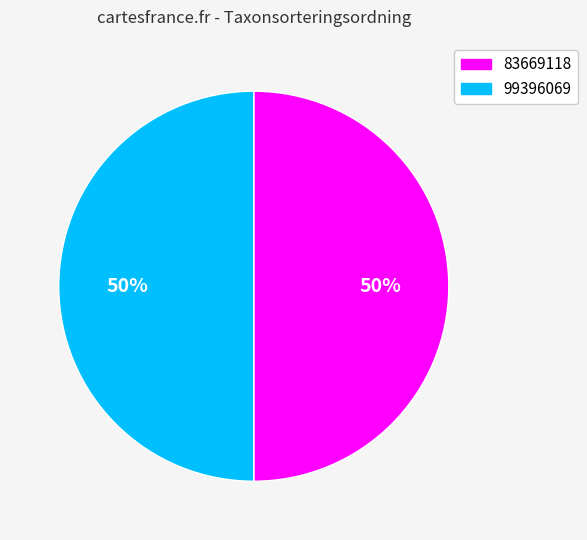

To the nearest percent, what percentage of the pie is 99396069?

50%